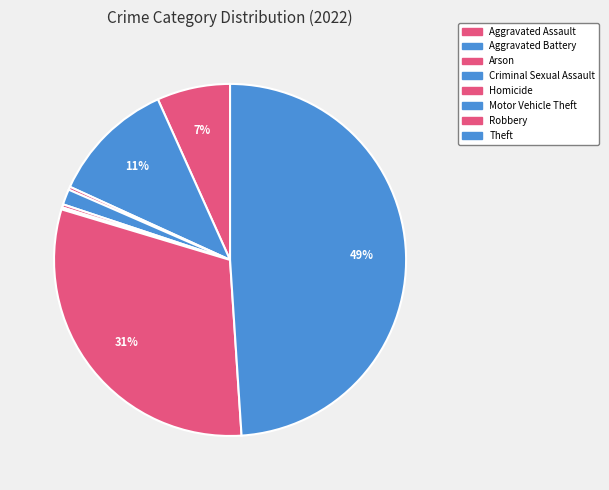

Which slice is the largest?

Theft